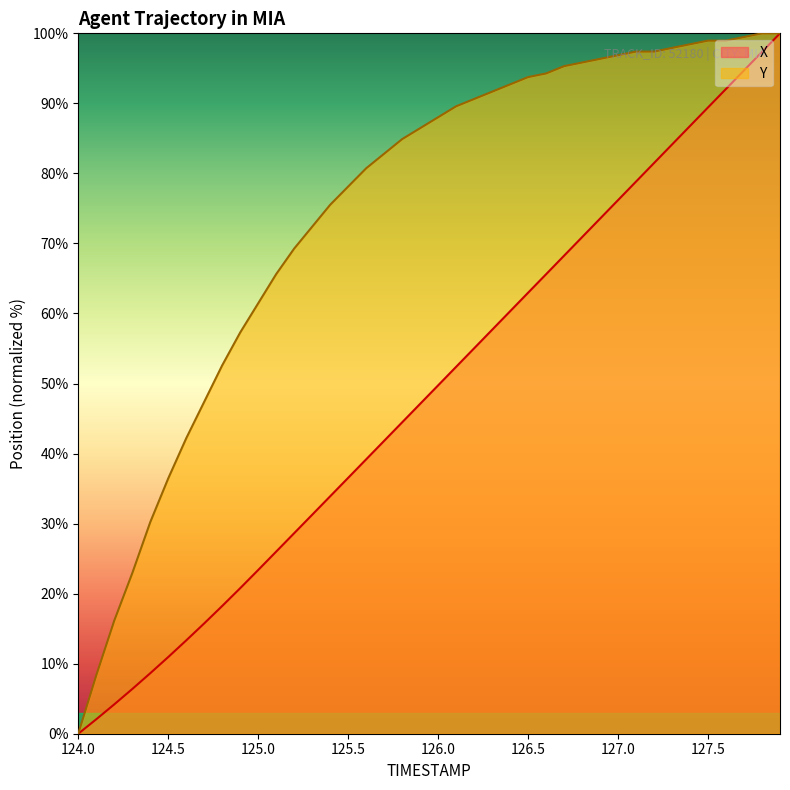

How many lines are shown in the chart?

2